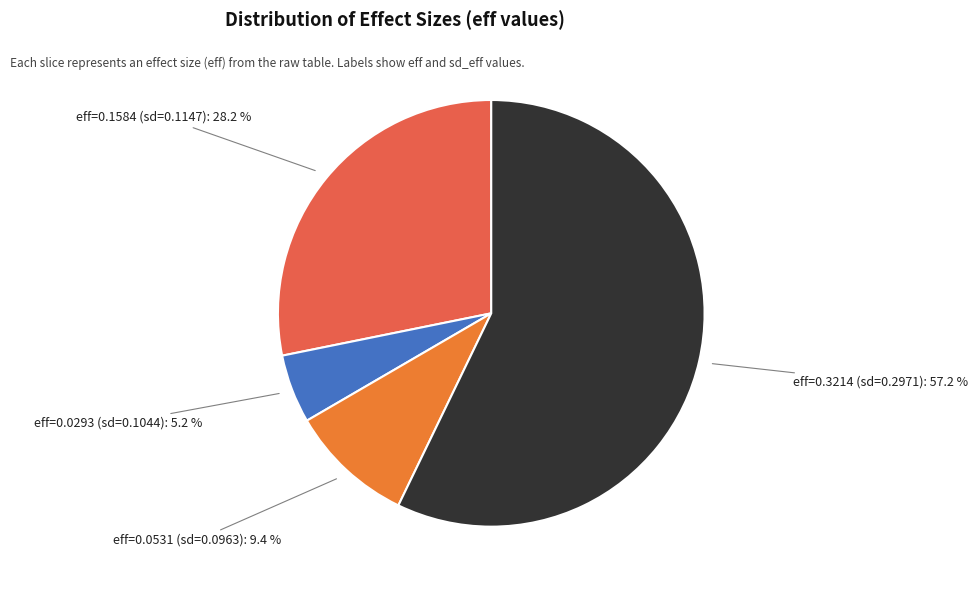

How many slices are in this pie chart?

4